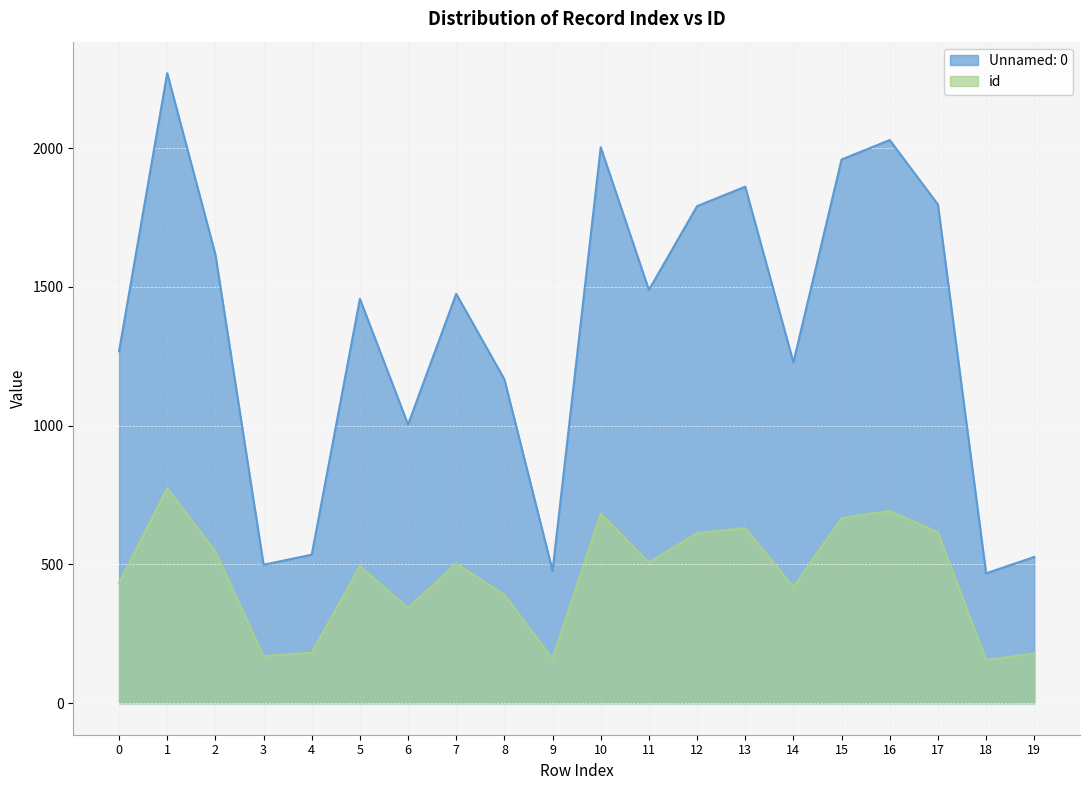

What is the difference between the id values at 13 and 7?

128